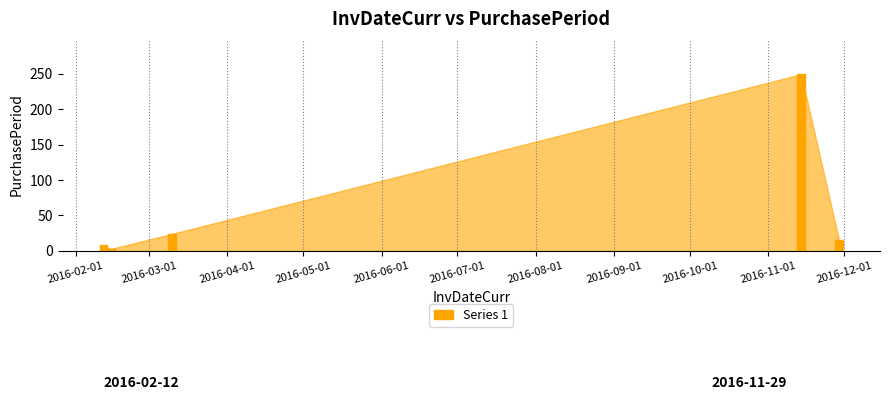

Are the bars grouped side by side (vs. stacked)?

No